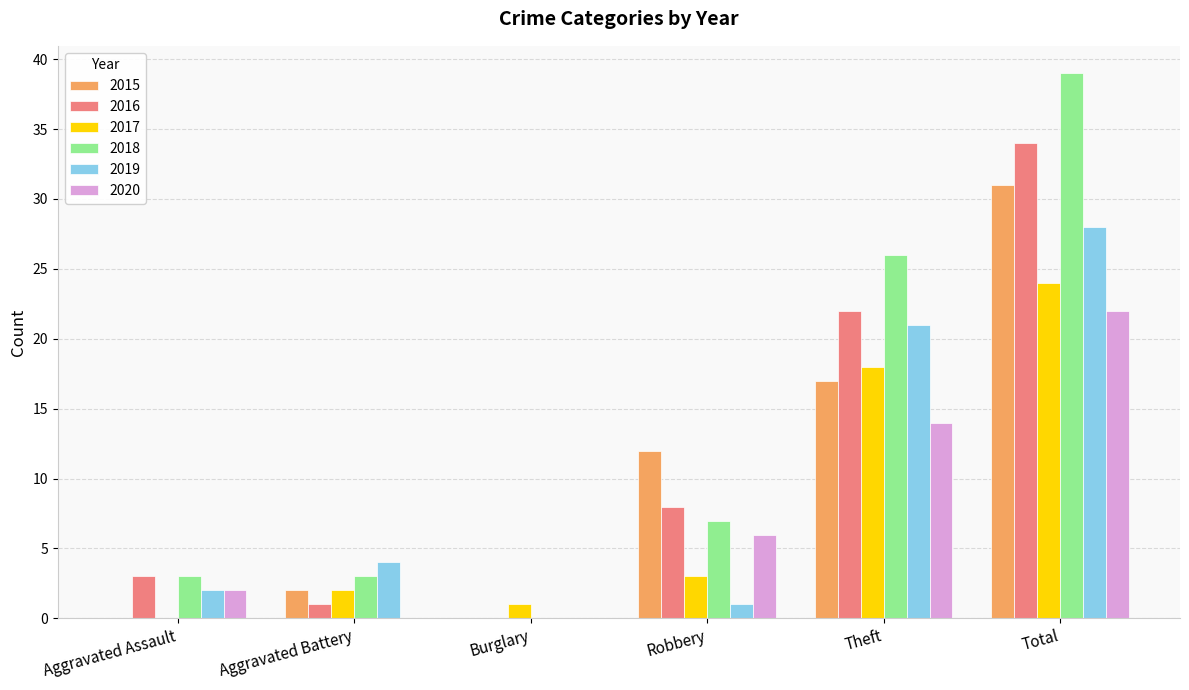

Which series has the largest total across all categories?

2018